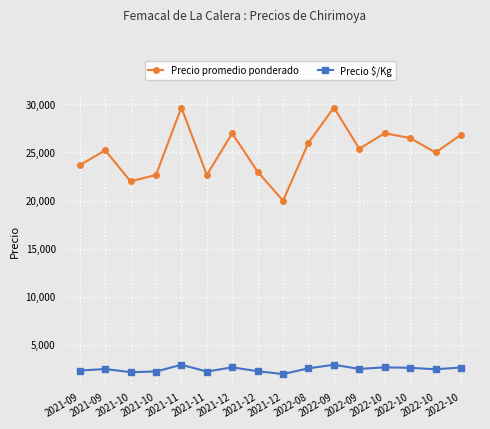

At 2021-10, list the series in order from smallest to largest.

Precio $/Kg, Precio promedio ponderado